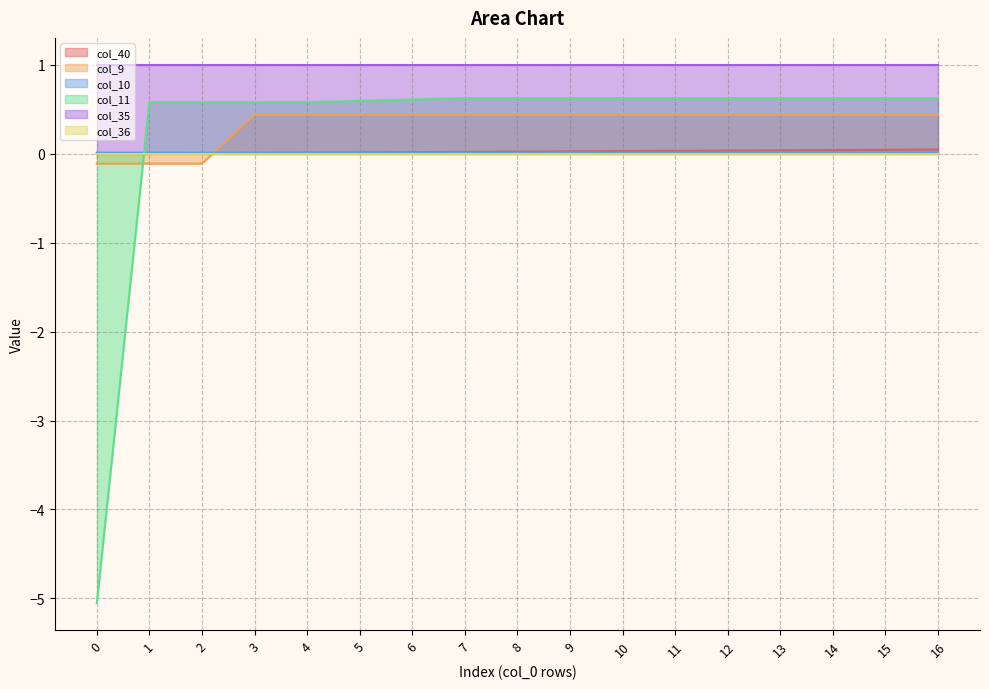

How many series are shown in this chart?

6